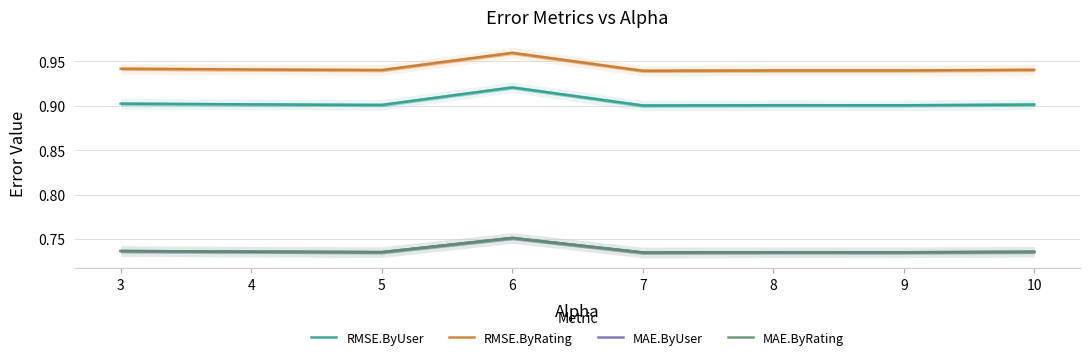

Which category has the lowest value in the RMSE.ByRating series?

7